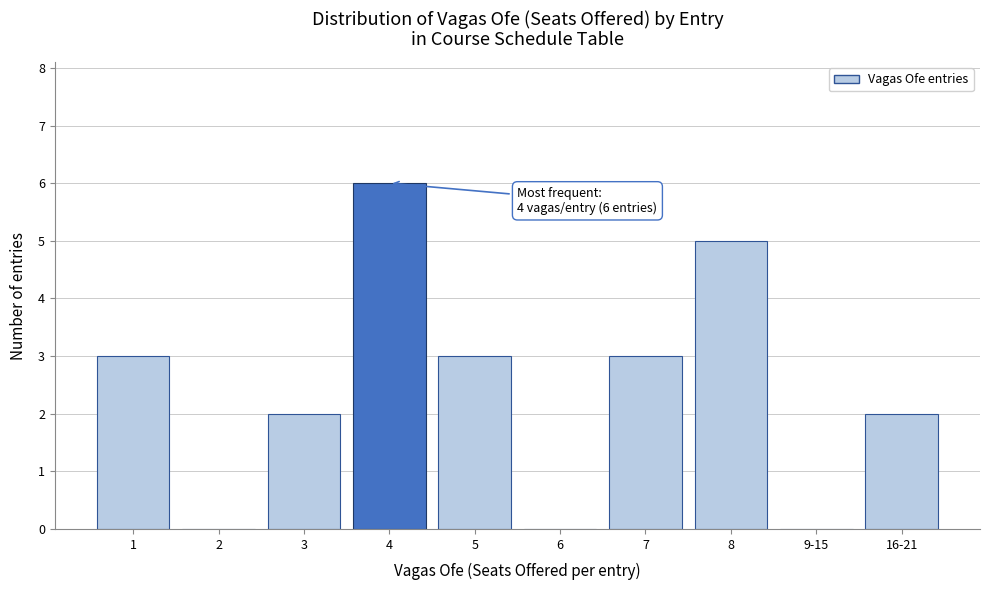

Reading right to left, extract all data points from this chart.

16-21=2	9-15=0	8=5	7=3	6=0	5=3	4=6	3=2	2=0	1=3